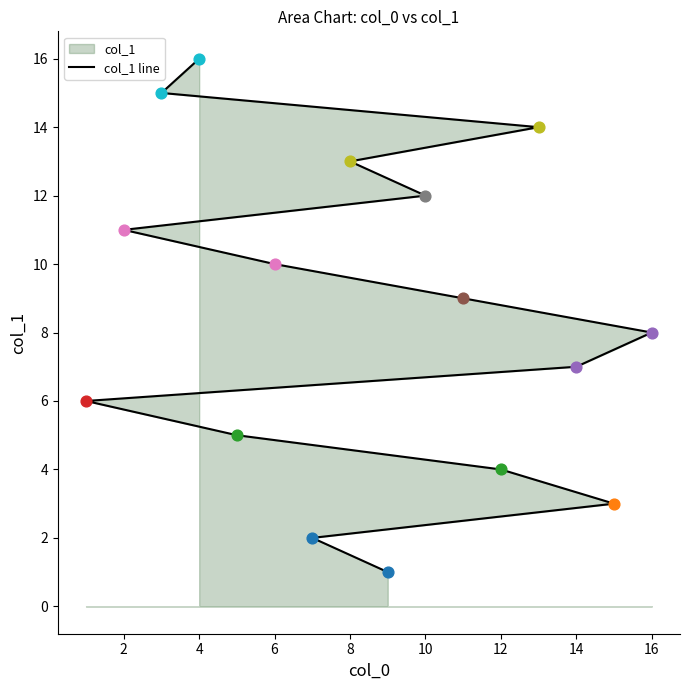

What is the change in value from 14 to 10?

+5